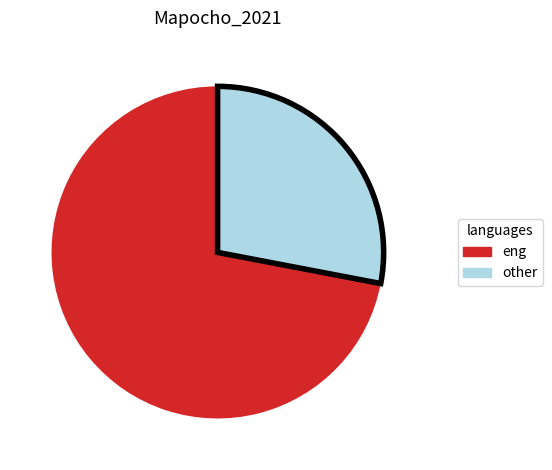

How many slices are in this pie chart?

2